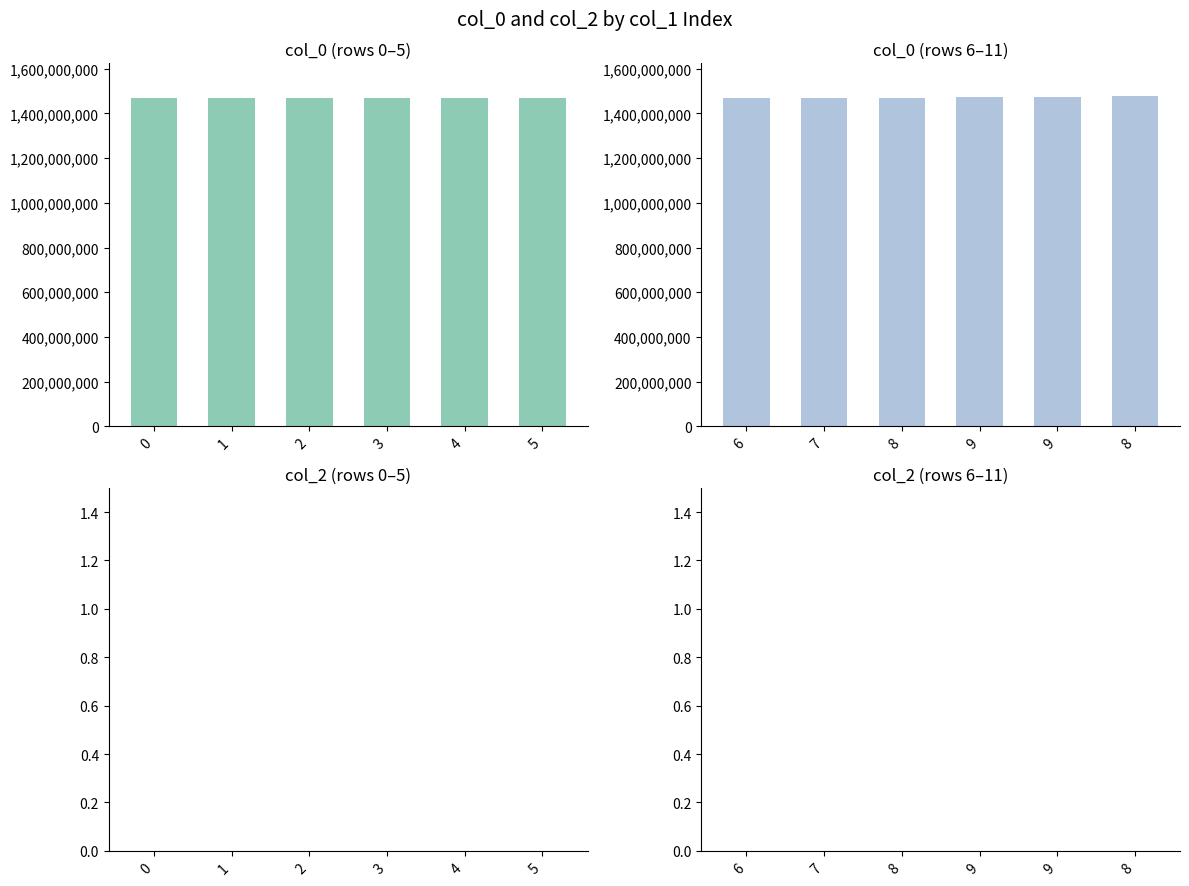

Are the bars horizontal?

No